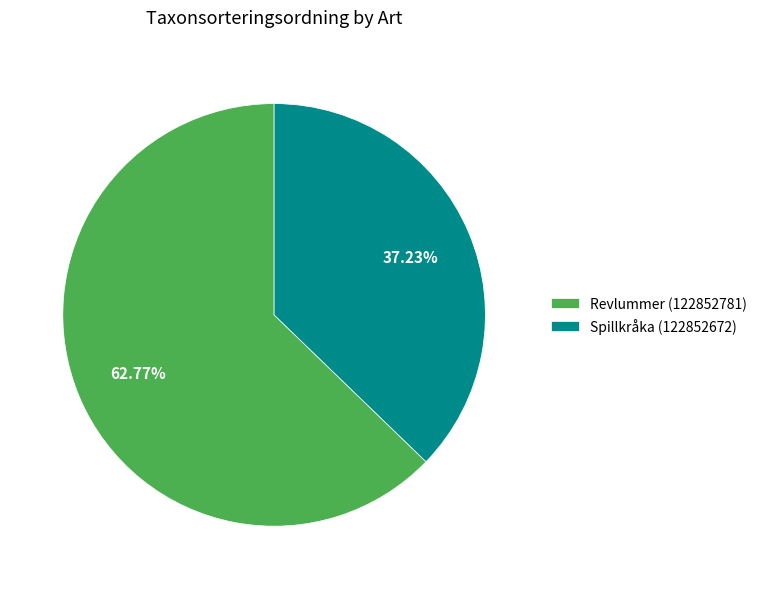

True or false: Revlummer (122852781) accounts for 57% of the total.

False